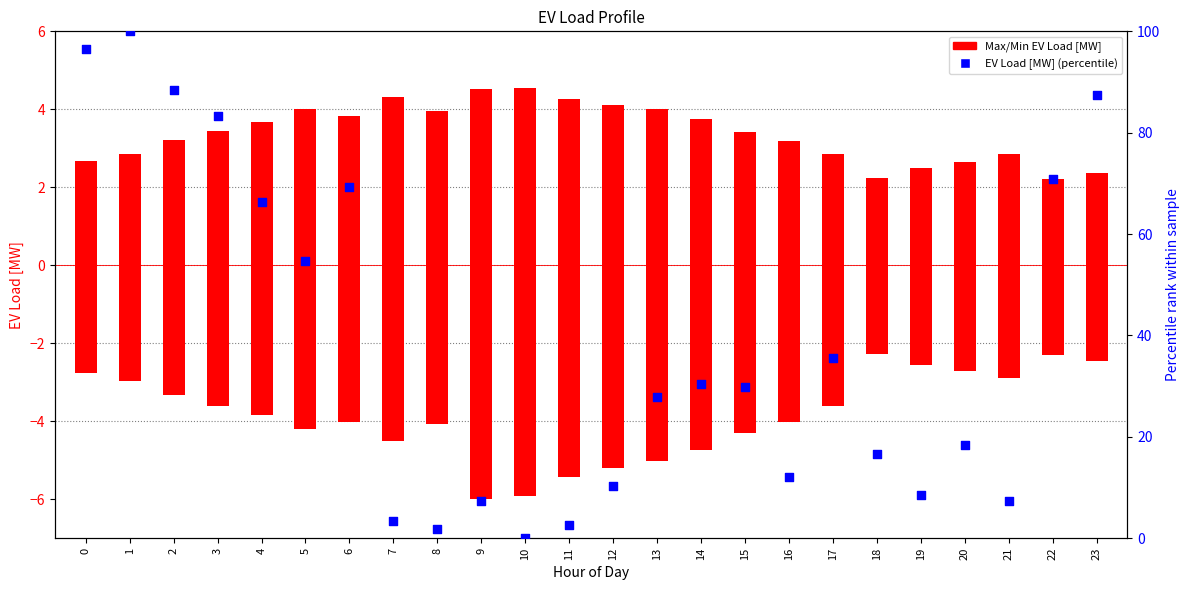

Which series has the largest total across all categories?

EV Load [MW] (percentile)